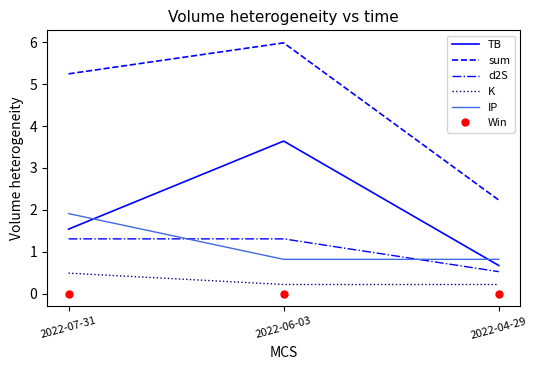

What is the difference between the highest and lowest values at 2022-06-03?

6.0